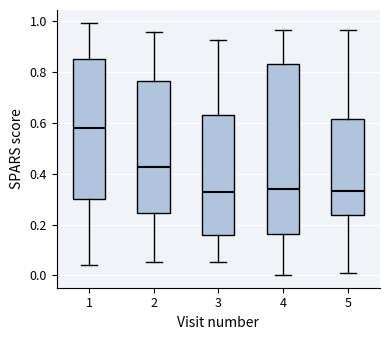

Where does the median line of the box at x = 1 sit on the y-axis? The values are not printed on the chart, so give them approximately, as read against the axis.

0.58